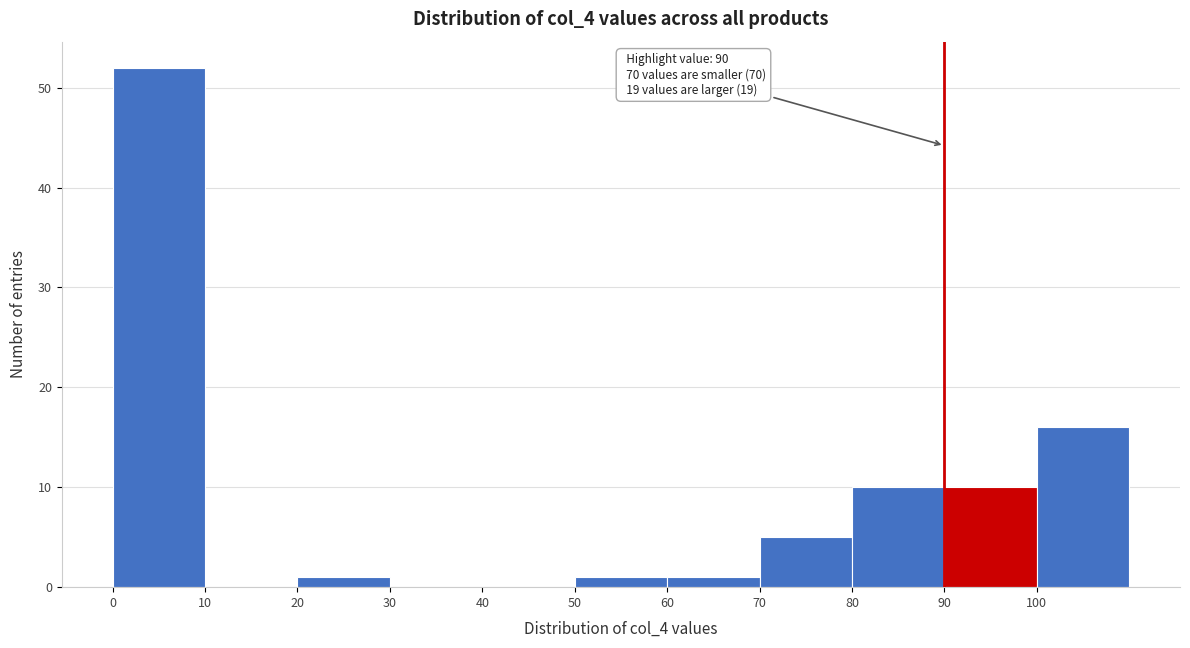

Over which range of the x-axis is the bar tallest?

0 to 10